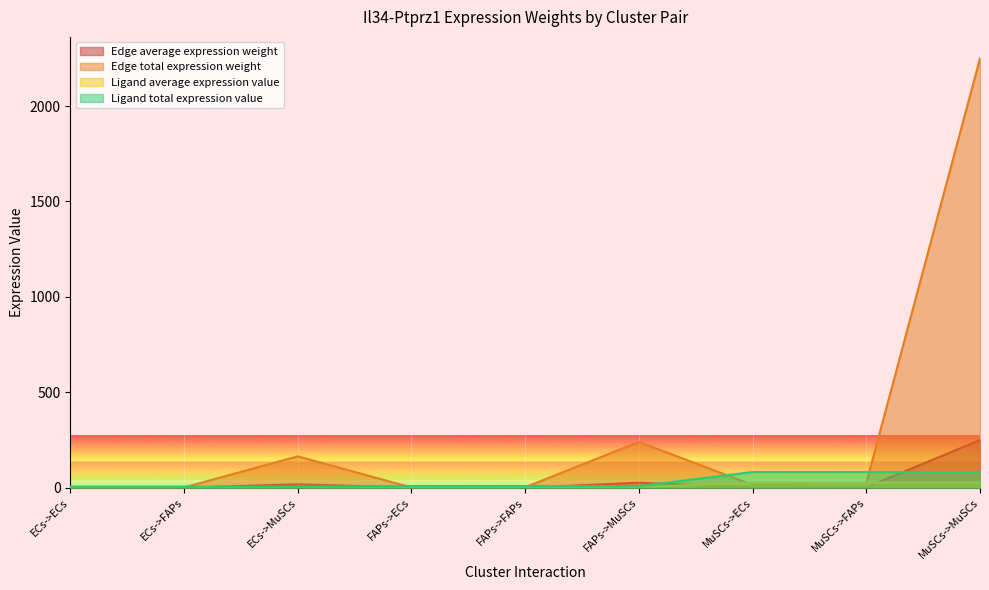

Which series changed the most between FAPs->FAPs and MuSCs->FAPs?

Ligand total expression value